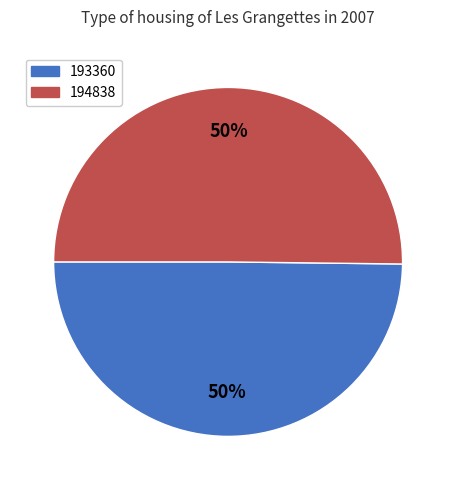

Approximately how many times larger is the value at 193360 compared to 194838?

1.0